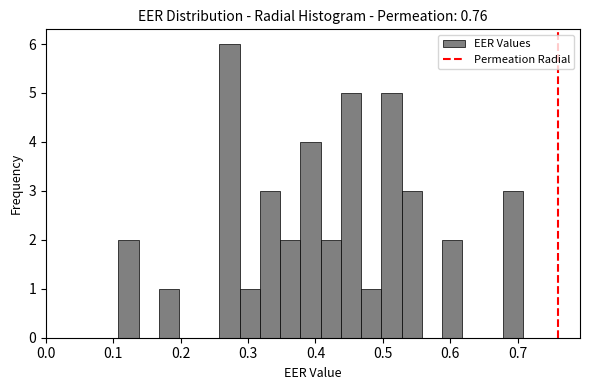

Read against the x-axis, roughly where is the centre of the tallest bar?

0.27